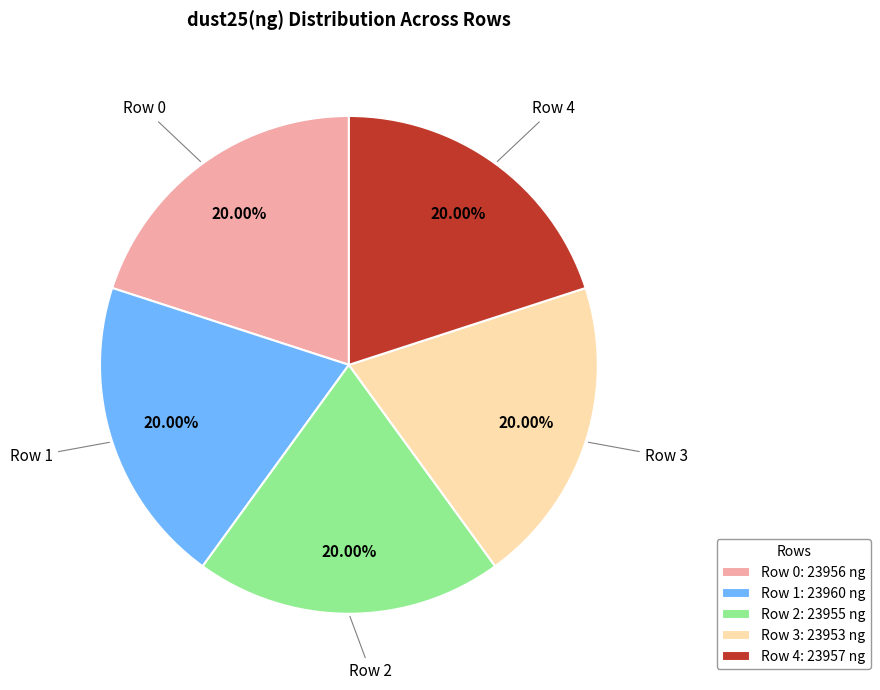

Does Row 4 account for over 50% of the chart?

No